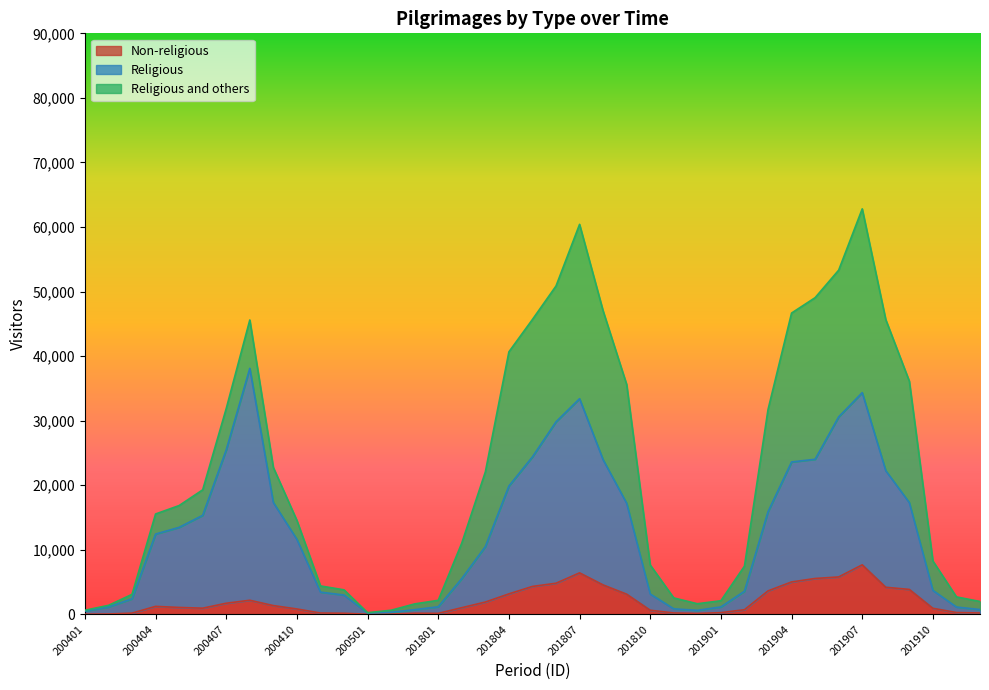

What is the value of the Religious point at the 27th from the left?

627